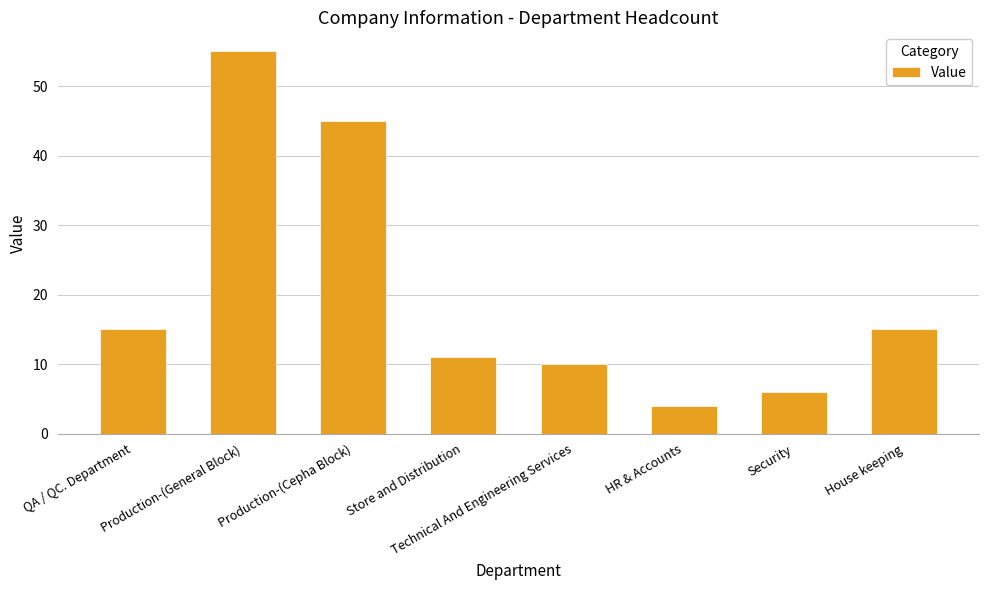

What is the average value?

20